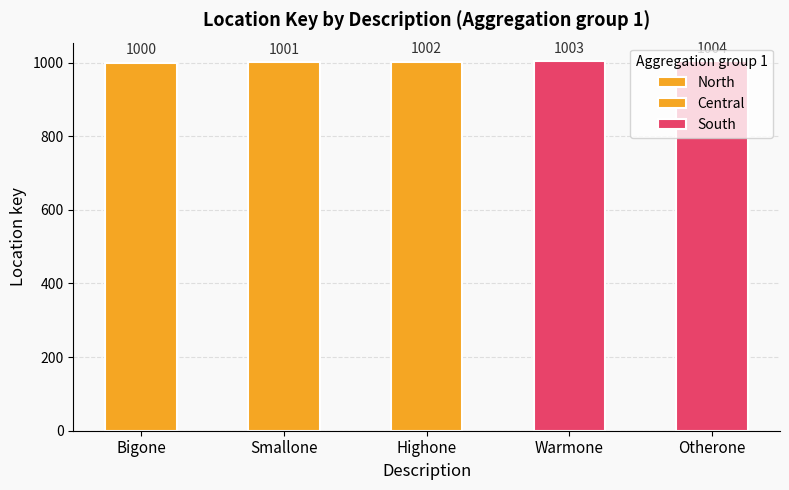

Which series has the widest spread of values?

North